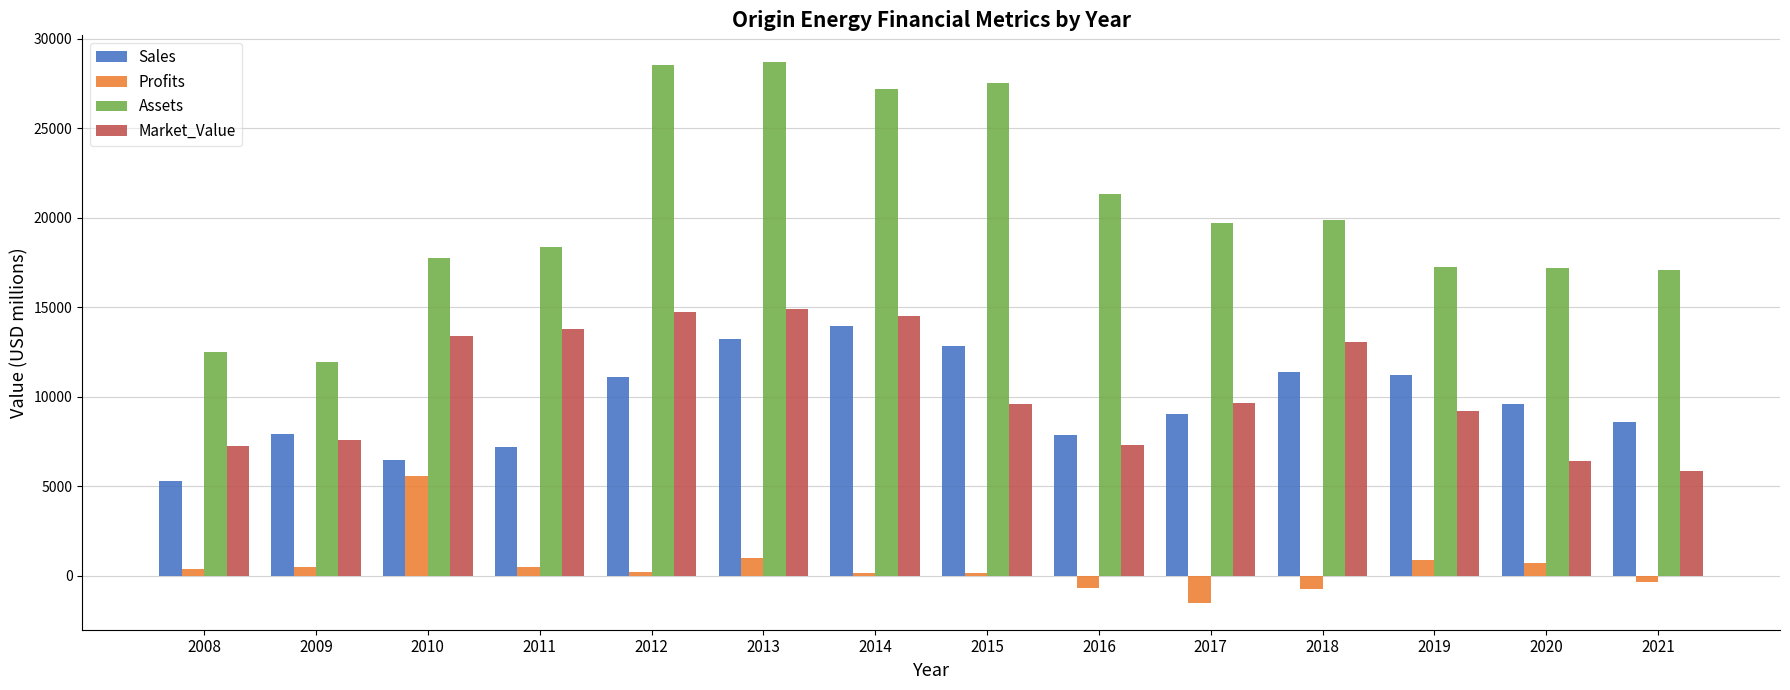

How many distinct data groups are displayed?

4